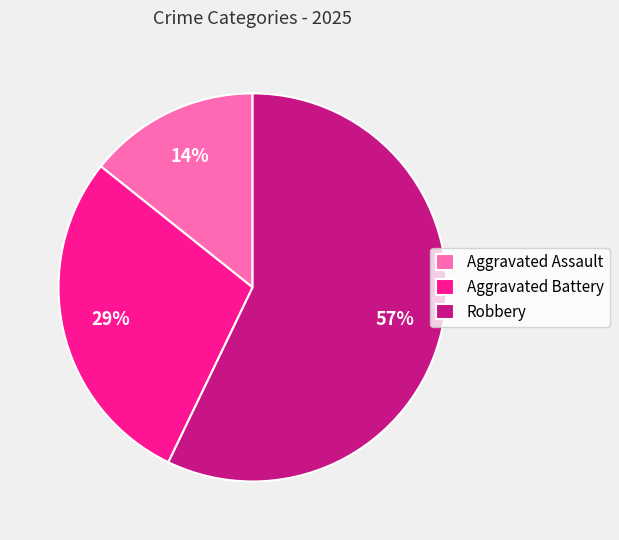

To the nearest percent, what percentage of the pie is Robbery?

57%